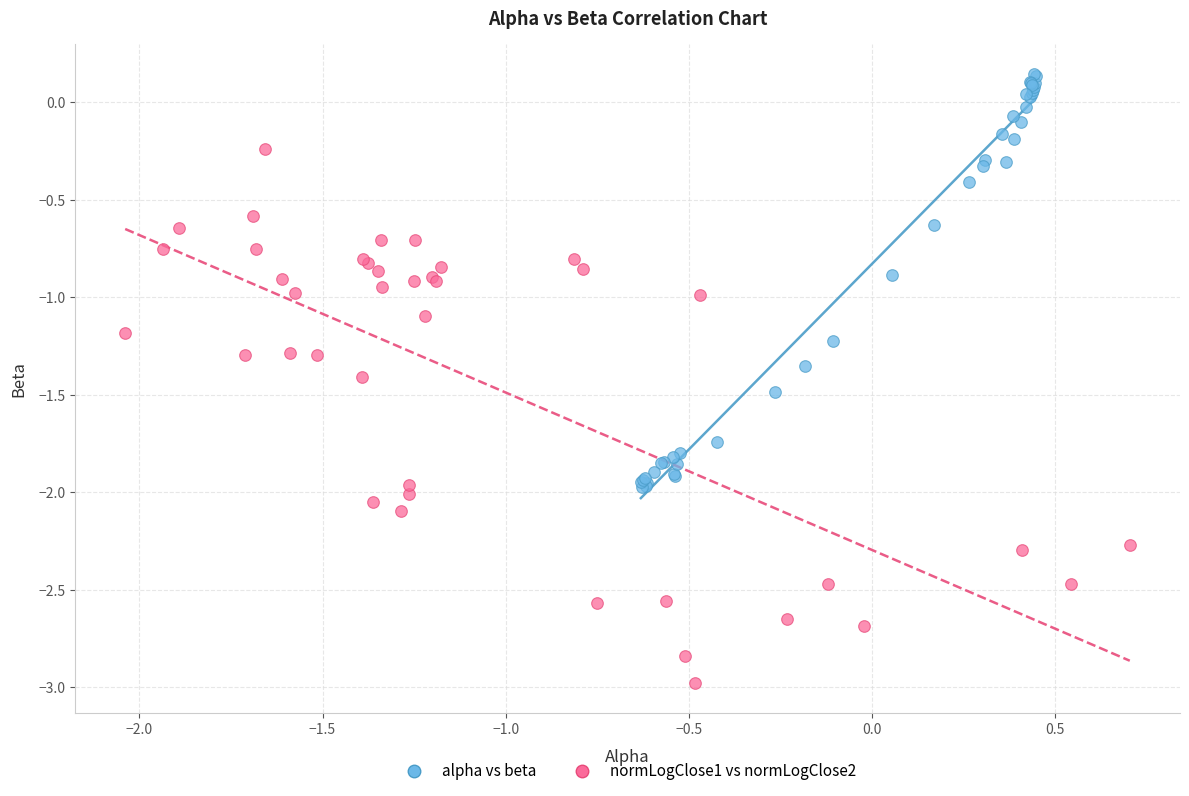

Which series has the widest spread of Y values?

normLogClose1 vs normLogClose2